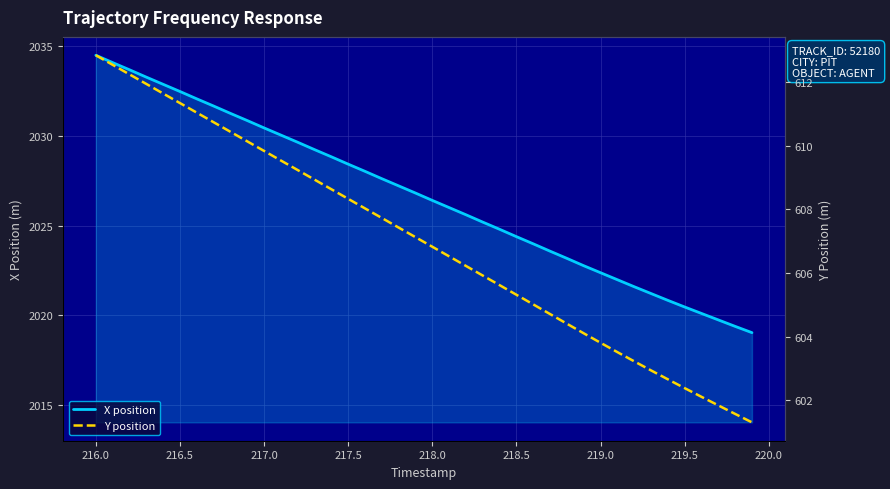

Is it true that X position equals 2024.4 at 218.5?

True